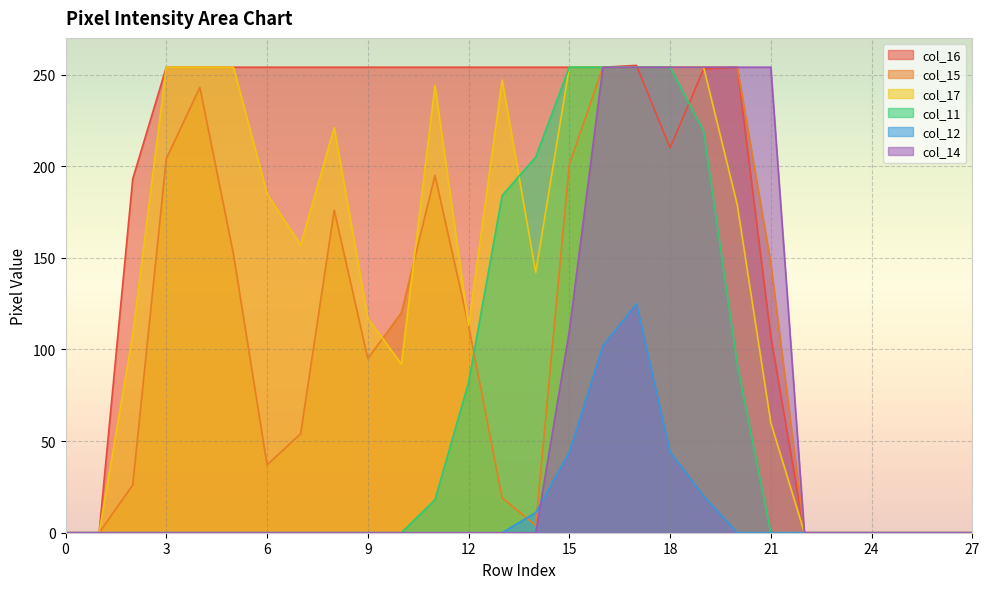

How many times do col_15 and col_17 cross each other?

2